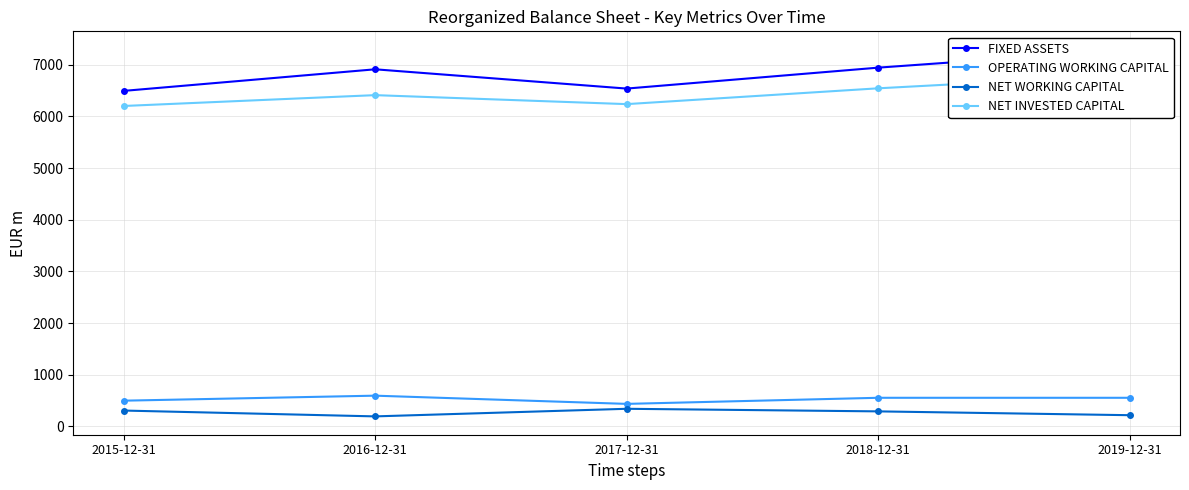

Which has a higher value, 2018-12-31 or 2016-12-31?

2018-12-31